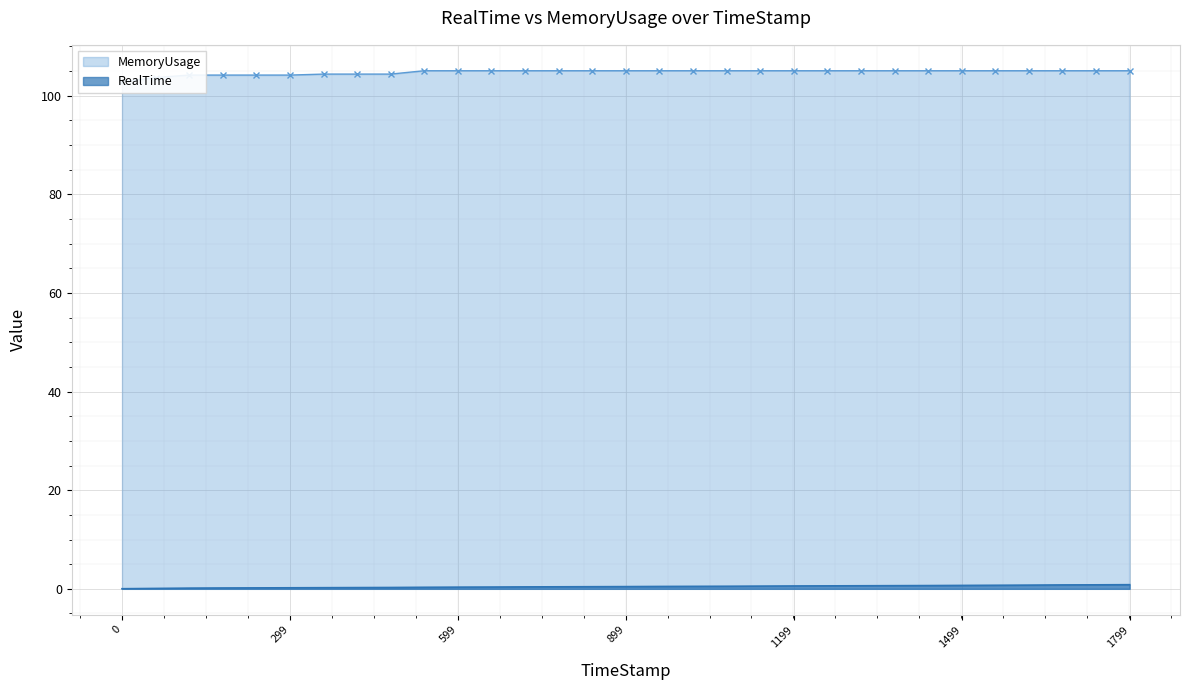

Which series has the largest range (max minus min)?

MemoryUsage